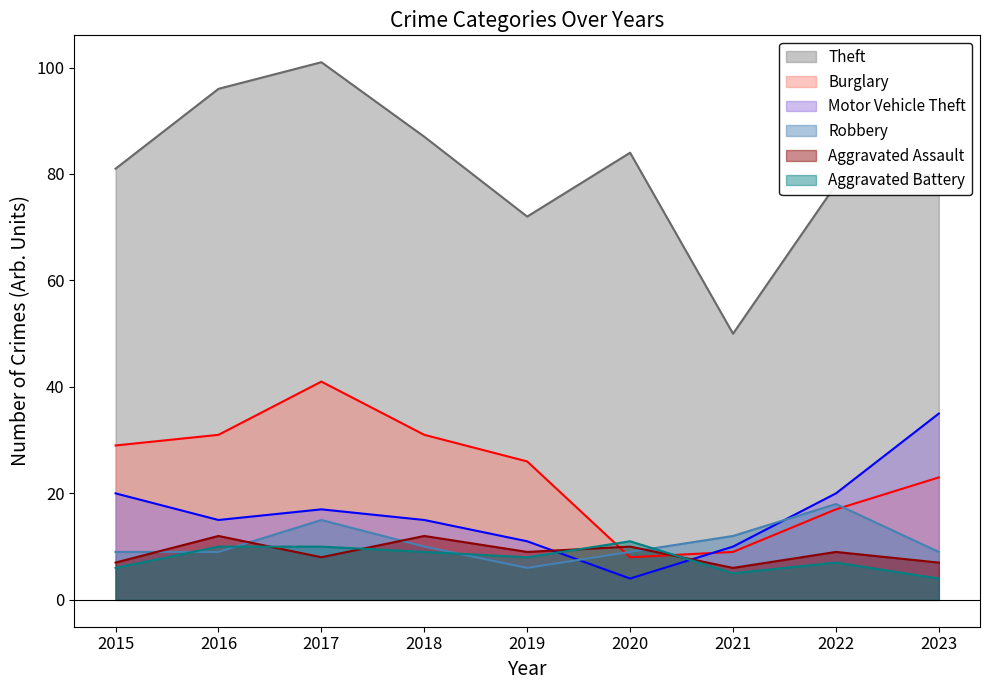

What is the maximum value for Robbery?

18